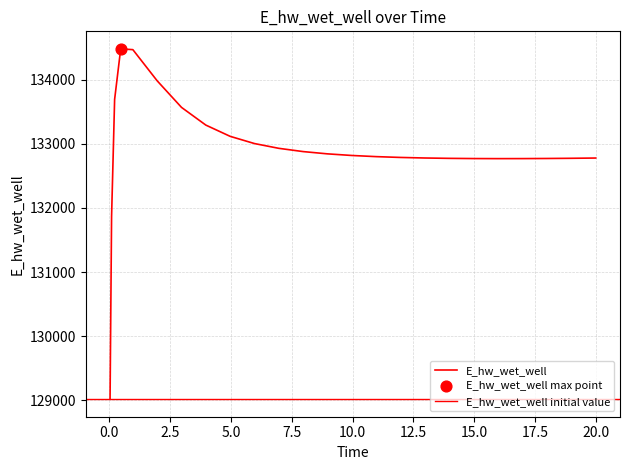

Which has a higher value, 14.96875 or 4.96875?

4.96875